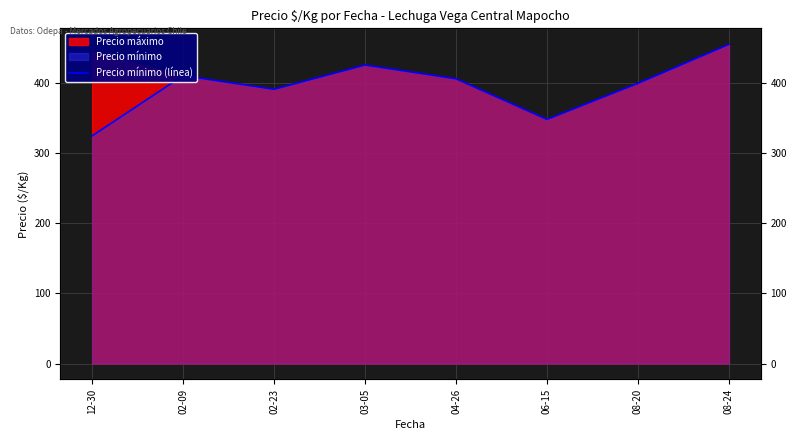

How many lines are shown in the chart?

1